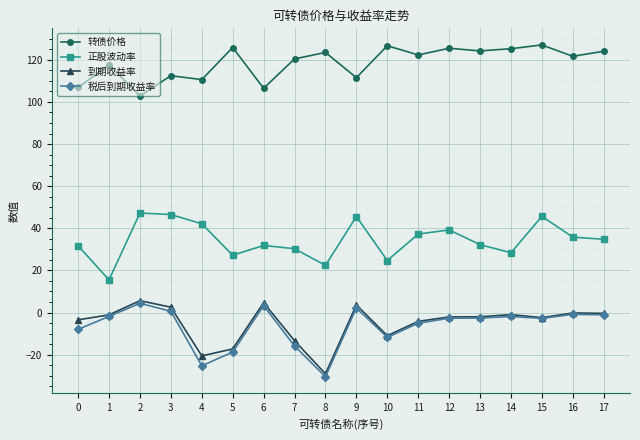

True or false: 正股波动率 has a value of 37.2 at 11.

True